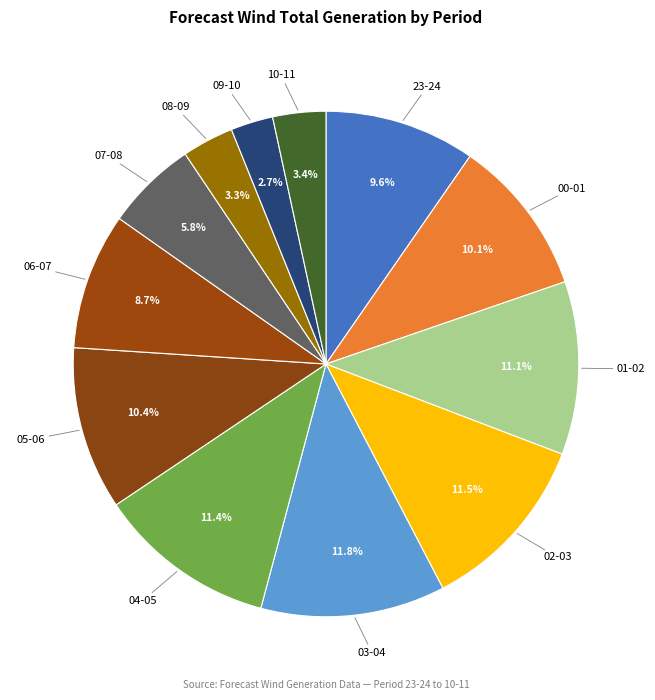

Which category has the smallest portion of the pie?

09-10